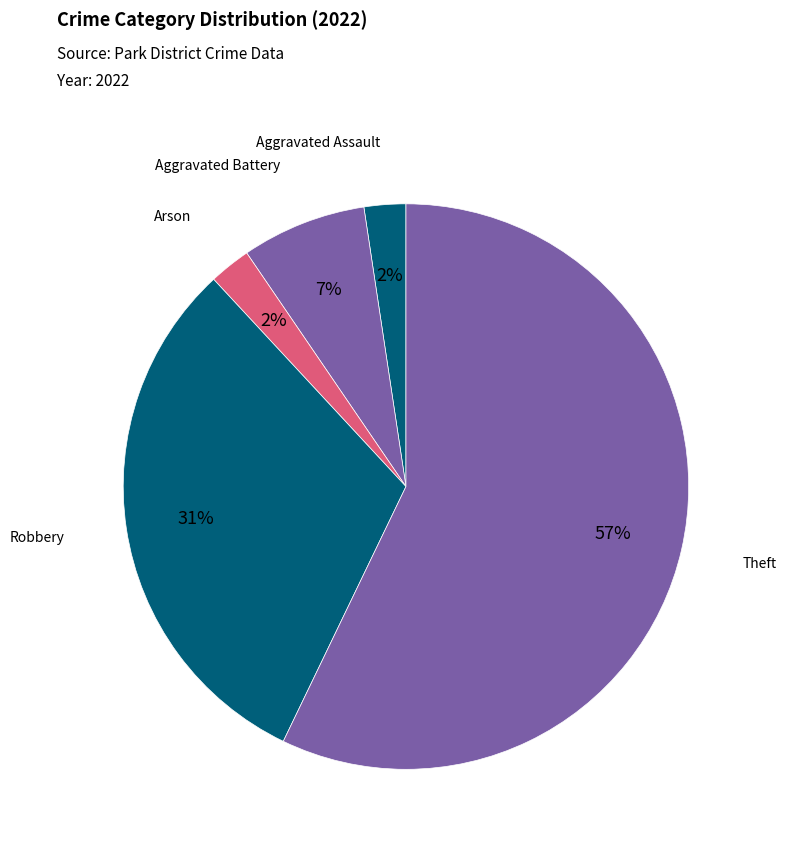

To the nearest percent, what portion does Aggravated Battery represent?

7%